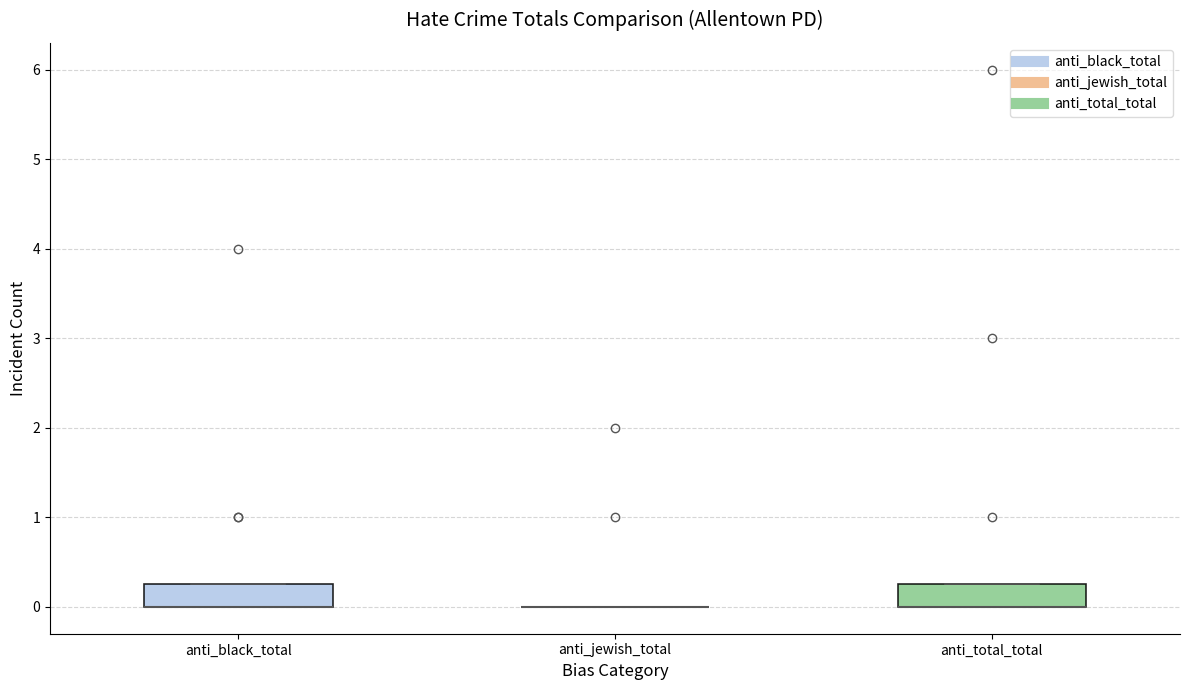

Reading left to right, transcribe this box plot: for each box, give where its median line is, the range the box spans, and where its two whiskers end, as read against the y-axis. The values are not printed on the chart, so give them approximately, as read against the axis.

anti_black_total: median 0.0 (drawn on the box's lower edge), box 0.0 to 0.3, whiskers 0.0 to 0.3
anti_jewish_total: box collapsed to a line at 0.0, whiskers 0.0 to 0.0
anti_total_total: median 0.0 (drawn on the box's lower edge), box 0.0 to 0.3, whiskers 0.0 to 0.3